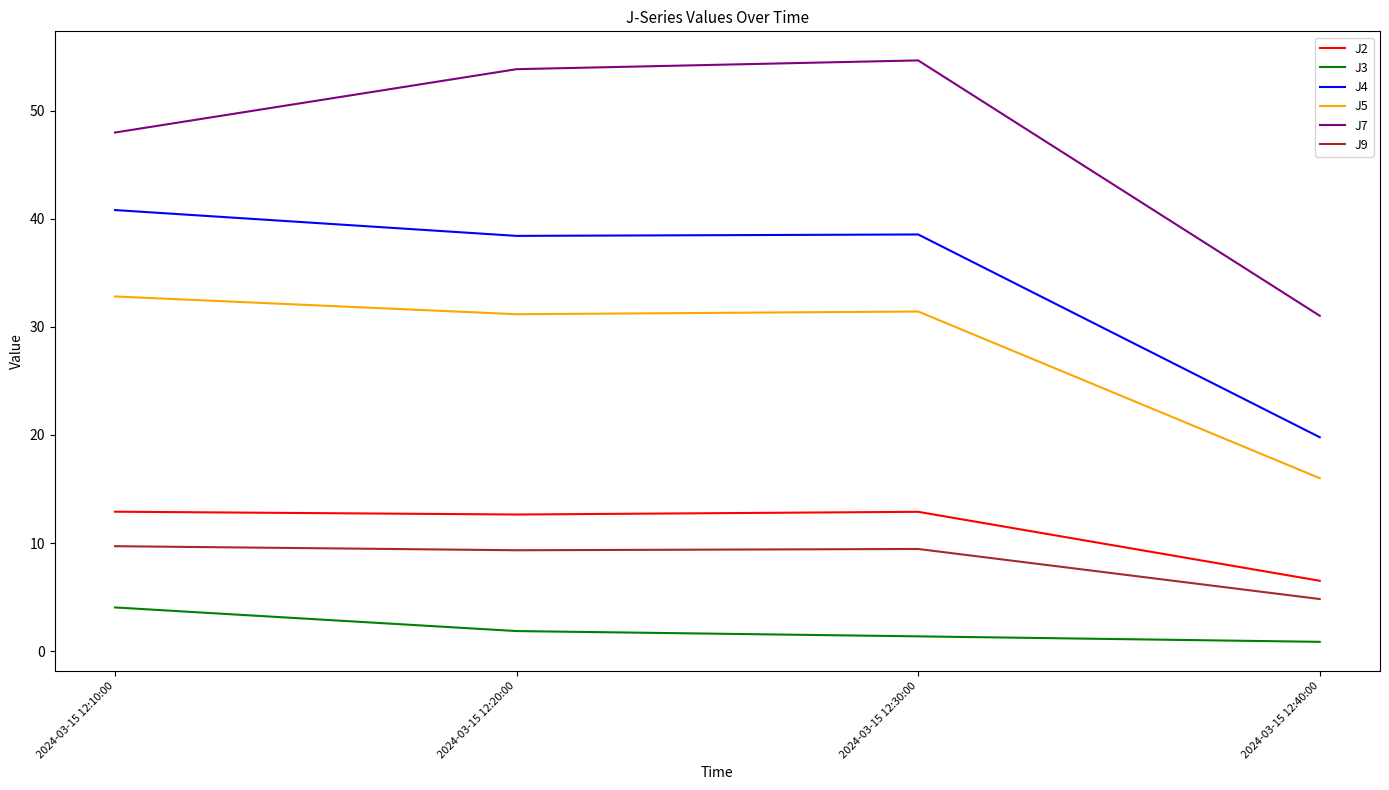

At which label does J9 reach its minimum?

2024-03-15 12:40:00